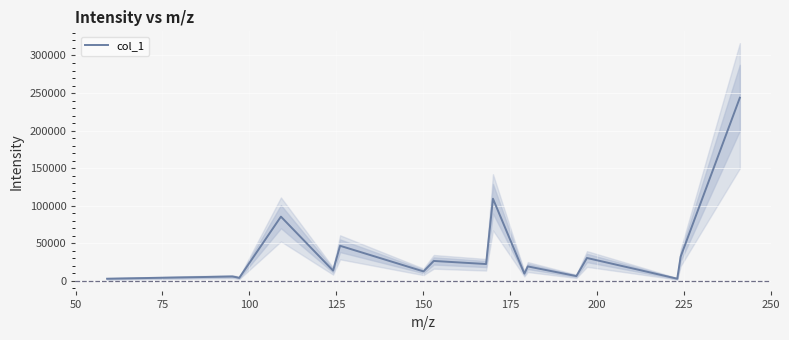

What is the highest value of the col_1 series?

243754.9